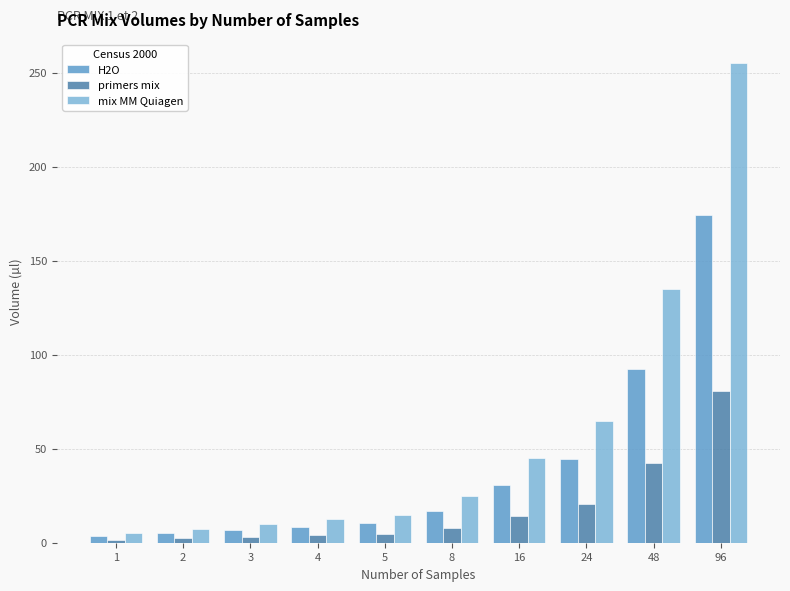

What is the difference between the maximum and minimum values in the primers mix series?

79.0